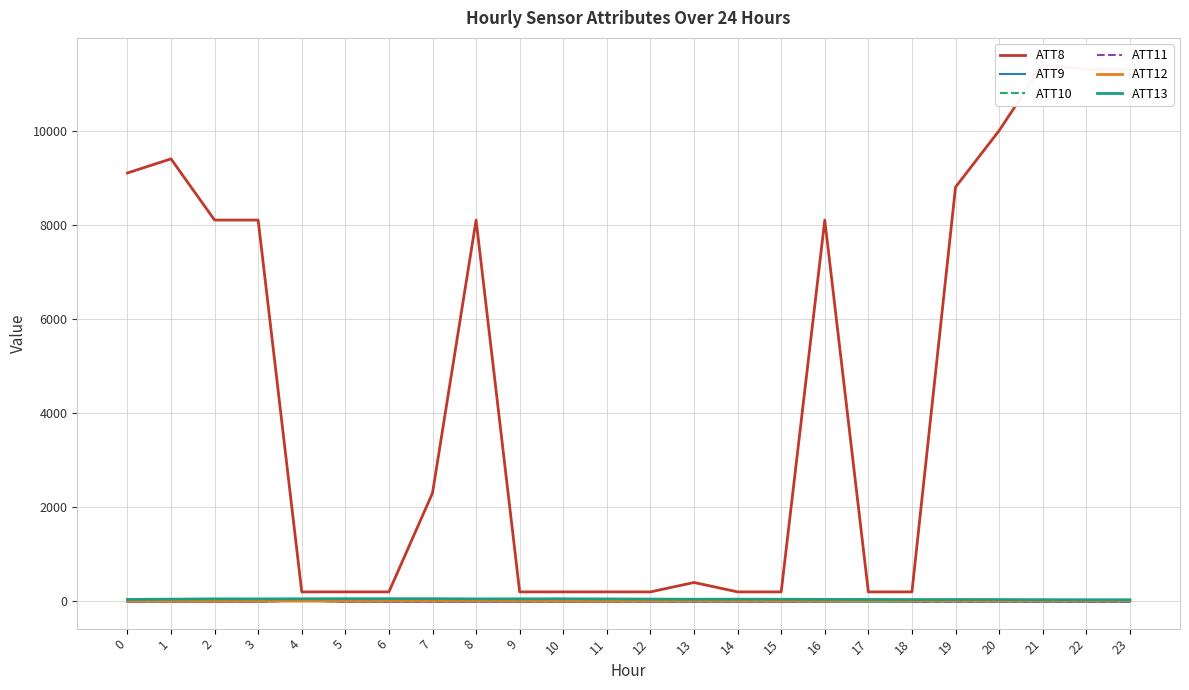

Rank the categories by ATT8 value from highest to lowest.

21, 22, 23, 20, 1, 0, 19, 2, 3, 8, 16, 7, 13, 4, 5, 6, 9, 10, 11, 12, 14, 15, 17, 18